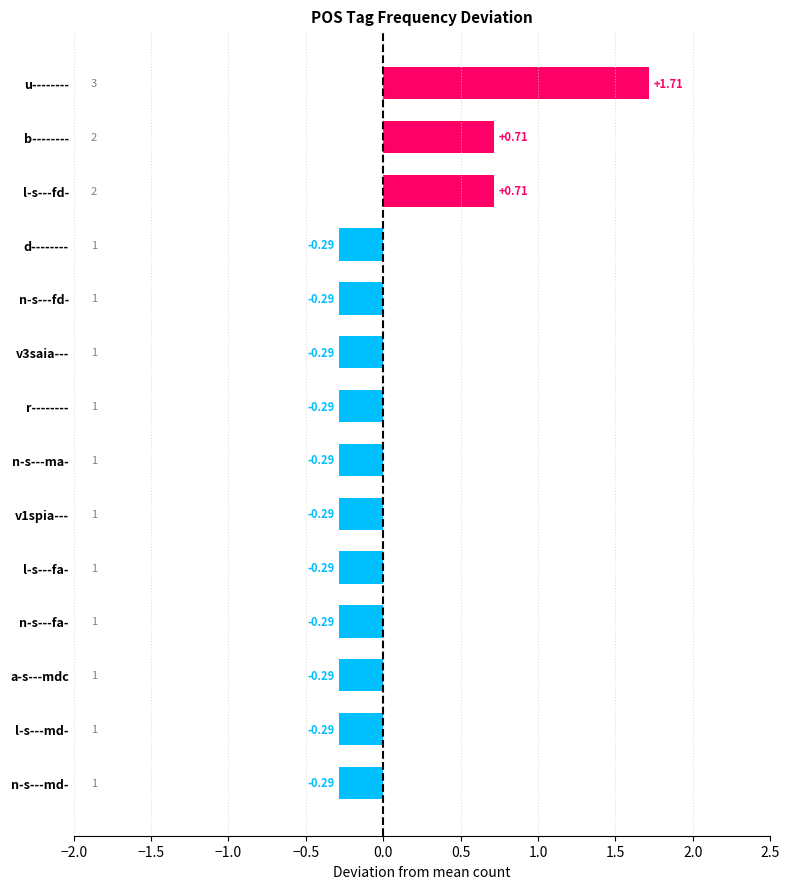

What is the difference between the maximum and minimum values?

2.0